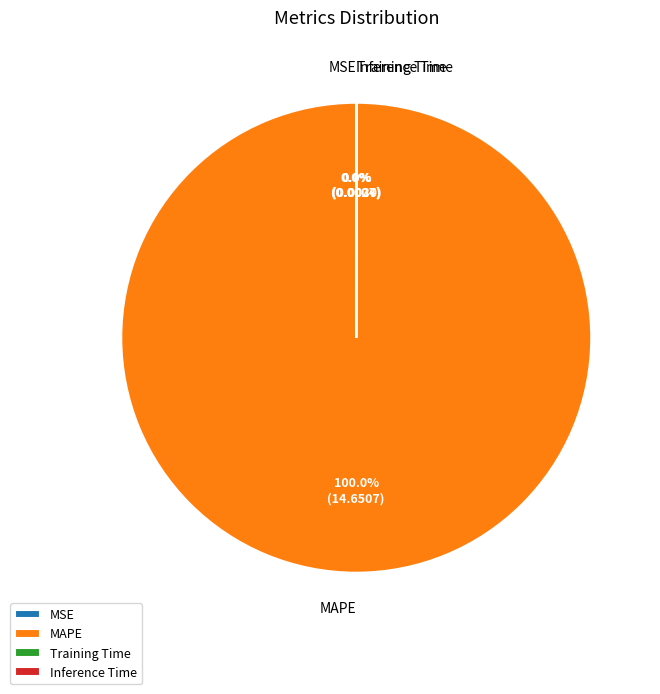

Which slice is the largest?

MAPE